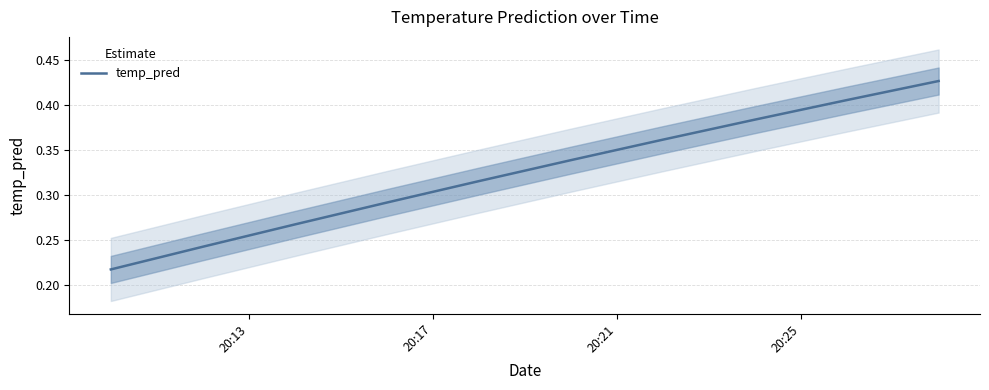

Reading right to left, what are all the values shown in this chart?

0.4	0.4	0.4	0.4	0.3	0.3	0.3	0.3	0.2	0.2